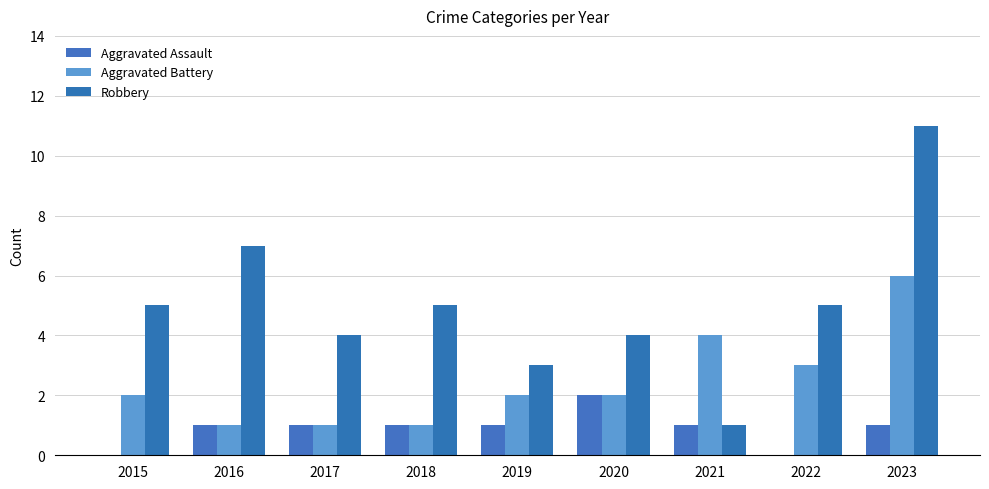

Are the bars grouped side by side (vs. stacked)?

Yes